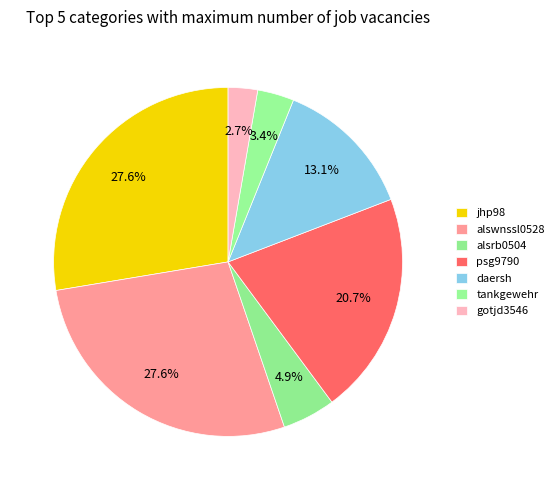

Is tankgewehr the majority of the pie?

No